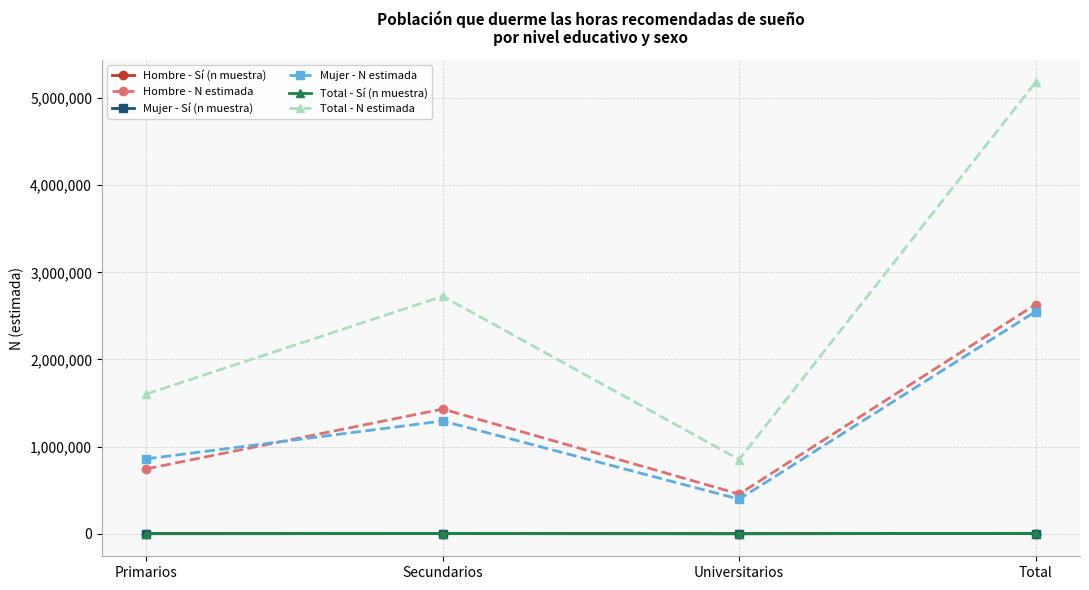

Is the value of Hombre - N estimada at Secundarios greater than the value of Total - Sí (n muestra) at Universitarios?

Yes